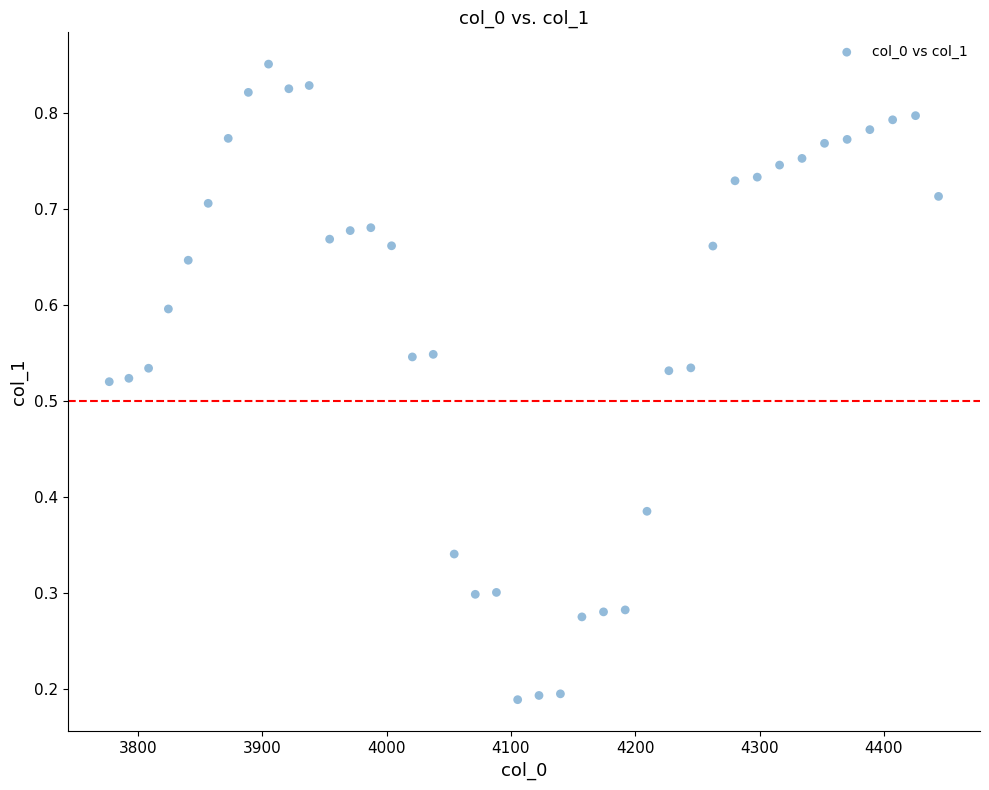

What is the range of X values (max minus min)?

667.4